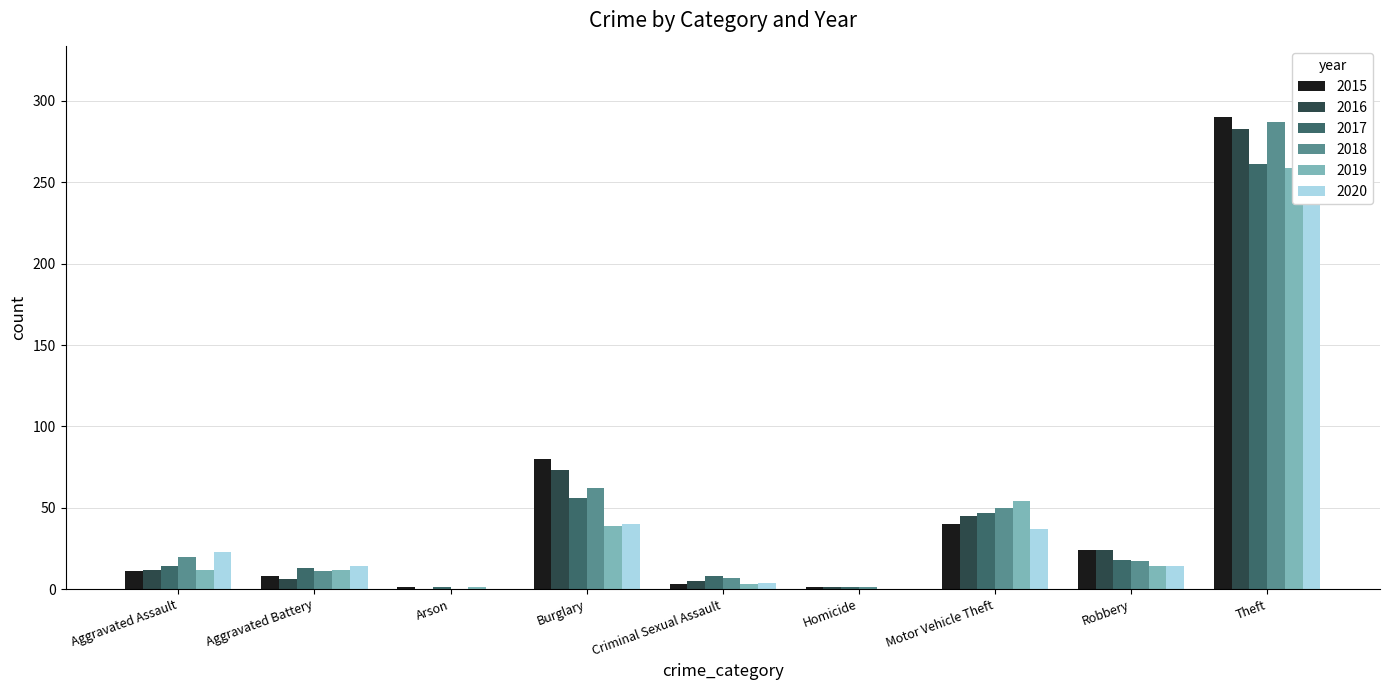

What is the difference between the 2018 values at Robbery and Burglary?

45